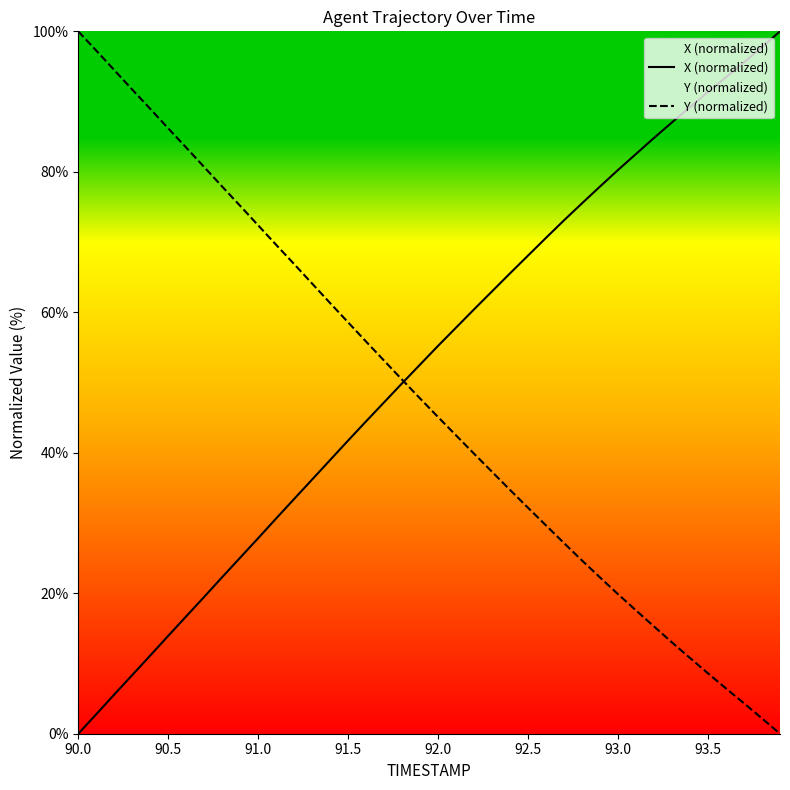

What is the maximum value shown in the chart?

100.0